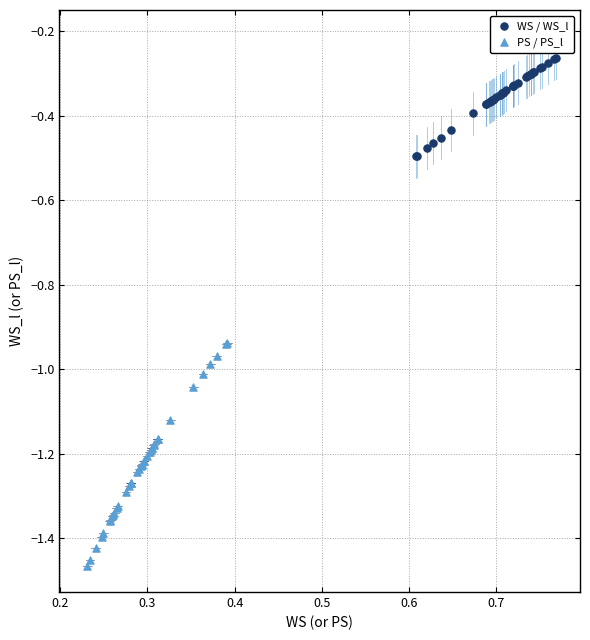

Which series contains the highest Y value?

WS / WS_l